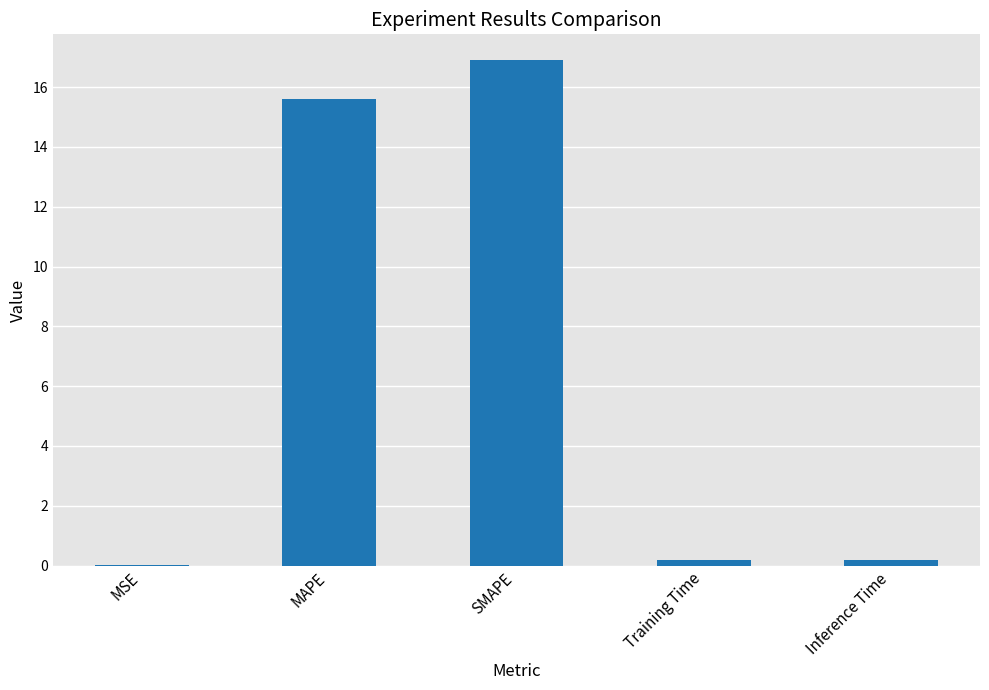

The value at MSE is 0.0. True or false?

True